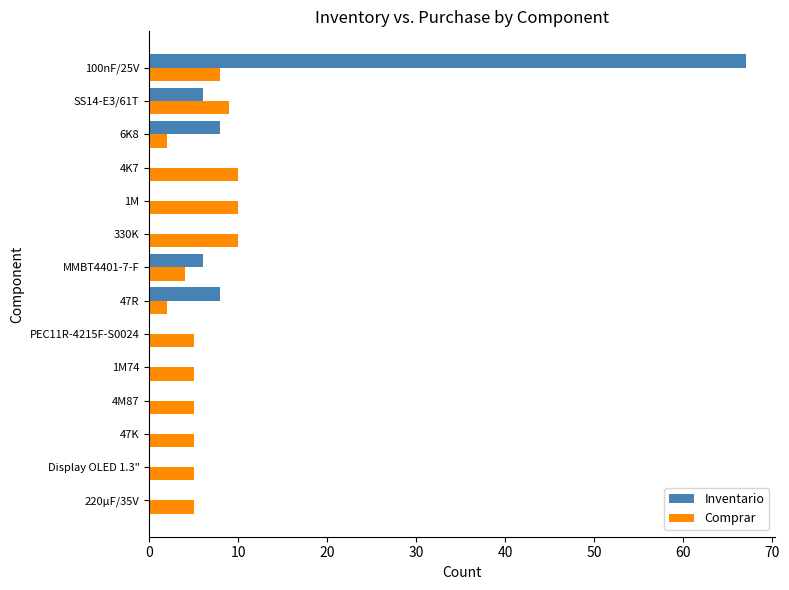

What is the sum of the Comprar values at 1M74 and 220µF/35V?

10